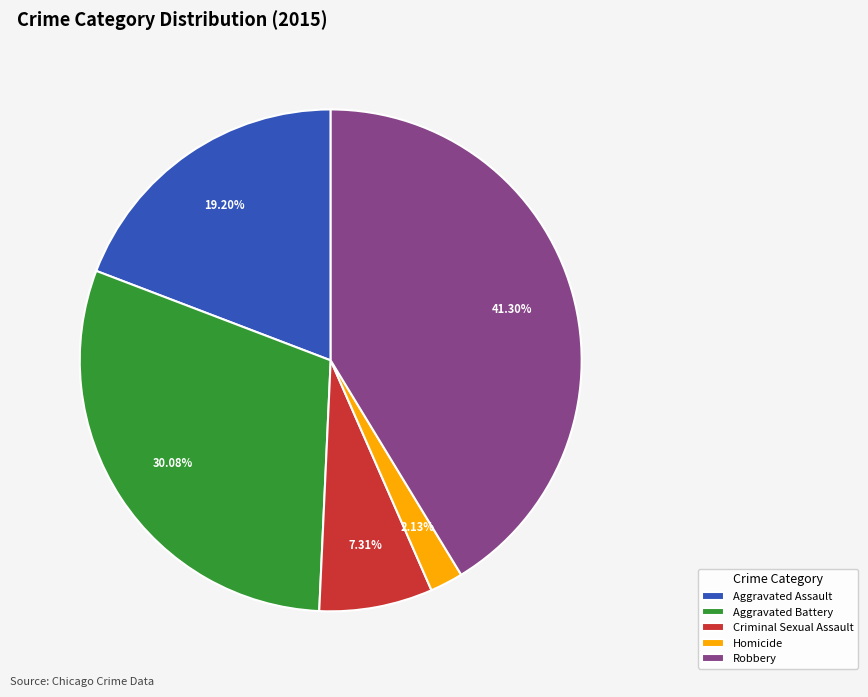

Is there a majority slice in this chart?

No